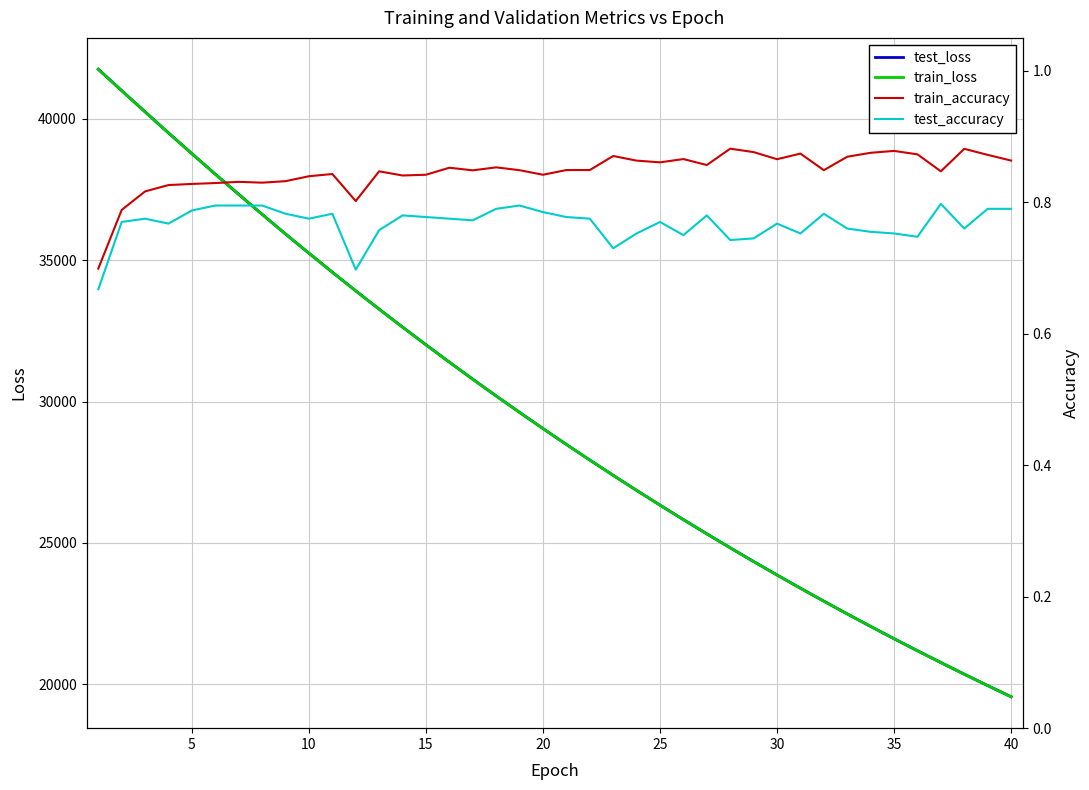

True or false: train_accuracy and test_loss cross at least once.

False